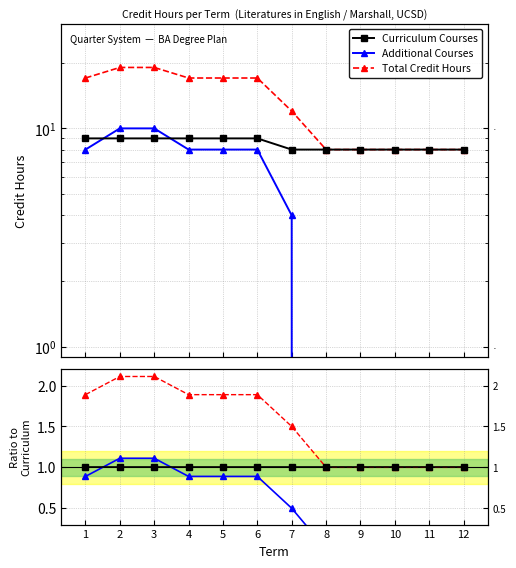

Which has a higher value, 1 or 9?

1